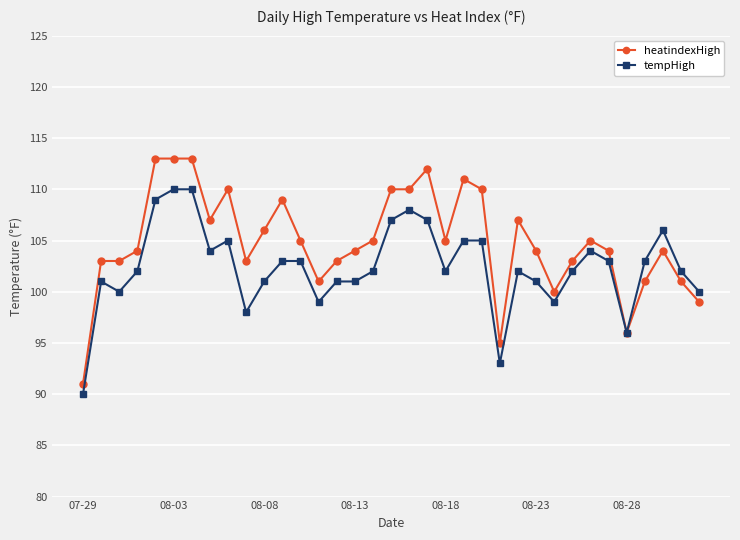

Rank the series by their maximum value, from highest to lowest.

heatindexHigh, tempHigh